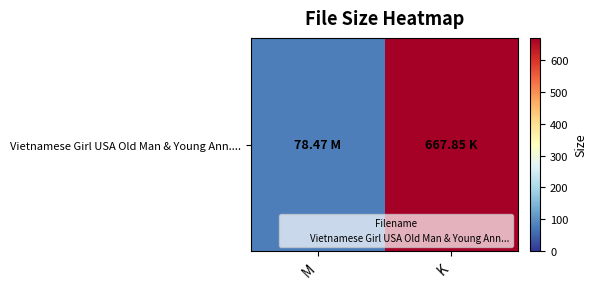

Between M and K, which is larger?

K